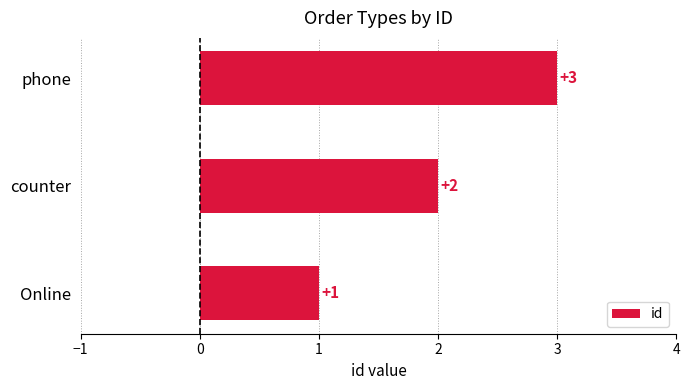

True or false: the data shows 3 at phone.

True